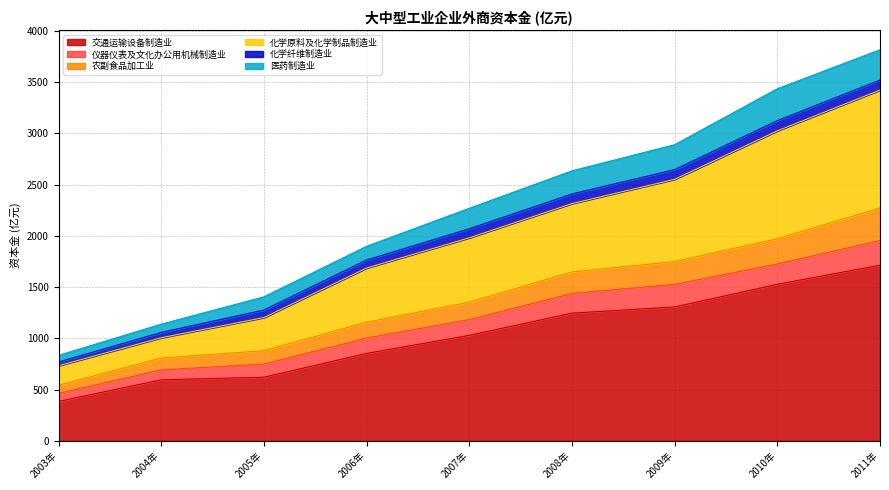

What is the total value across all series at 2009年?

2889.5